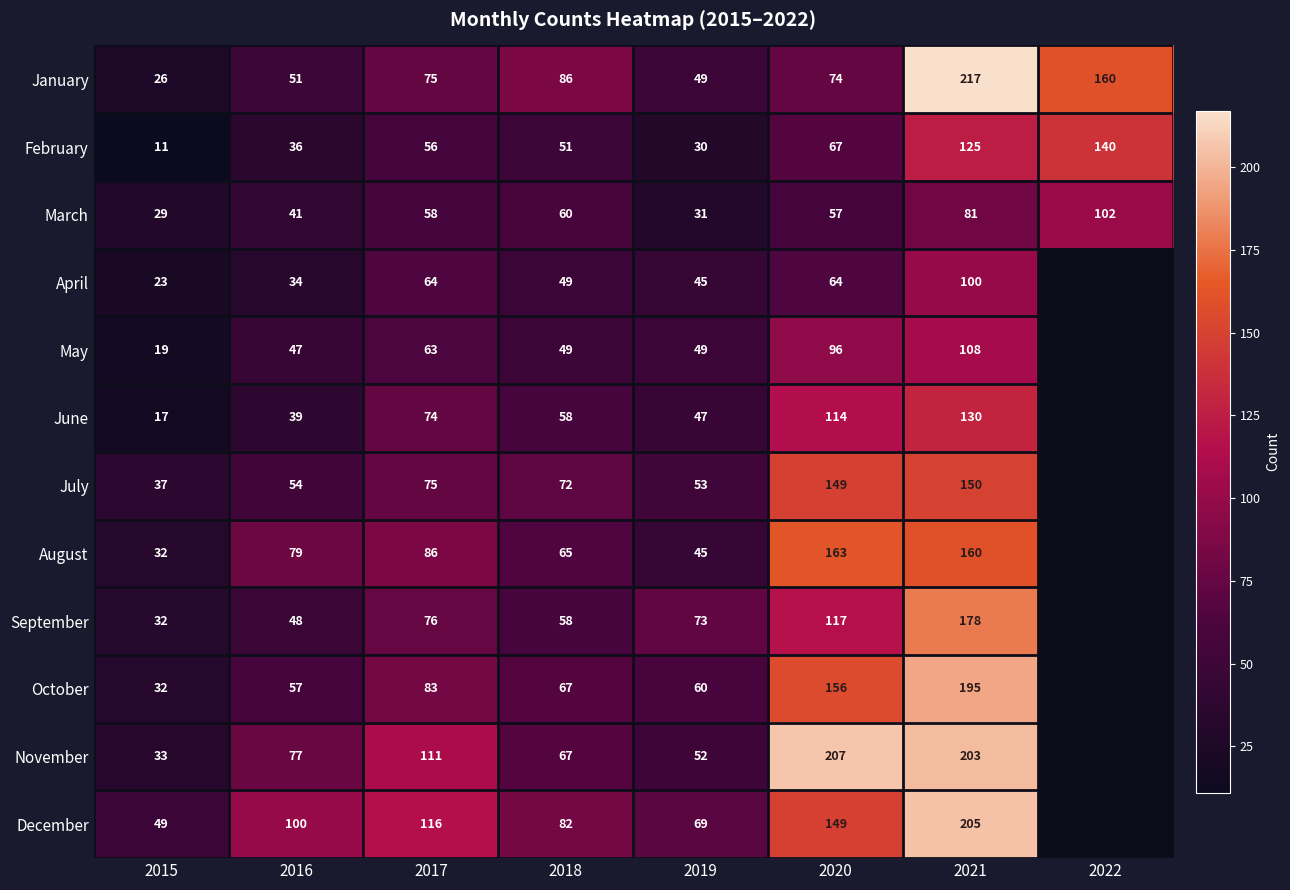

Between 2021 and 2019, which is larger?

2021